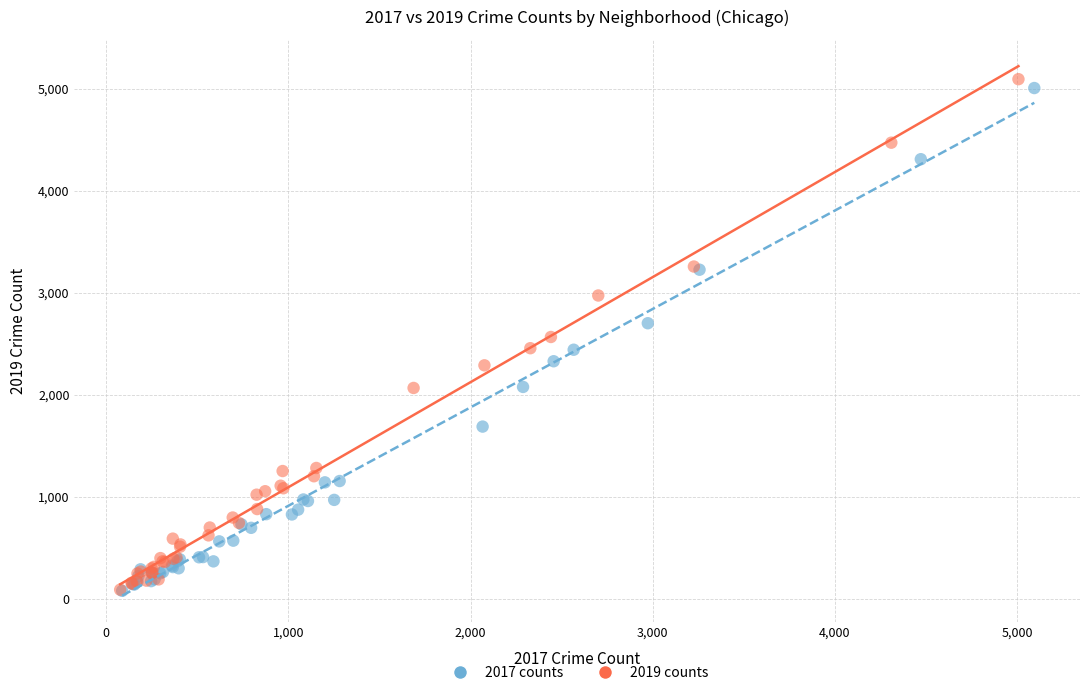

Which series has the widest spread of Y values?

2019 counts